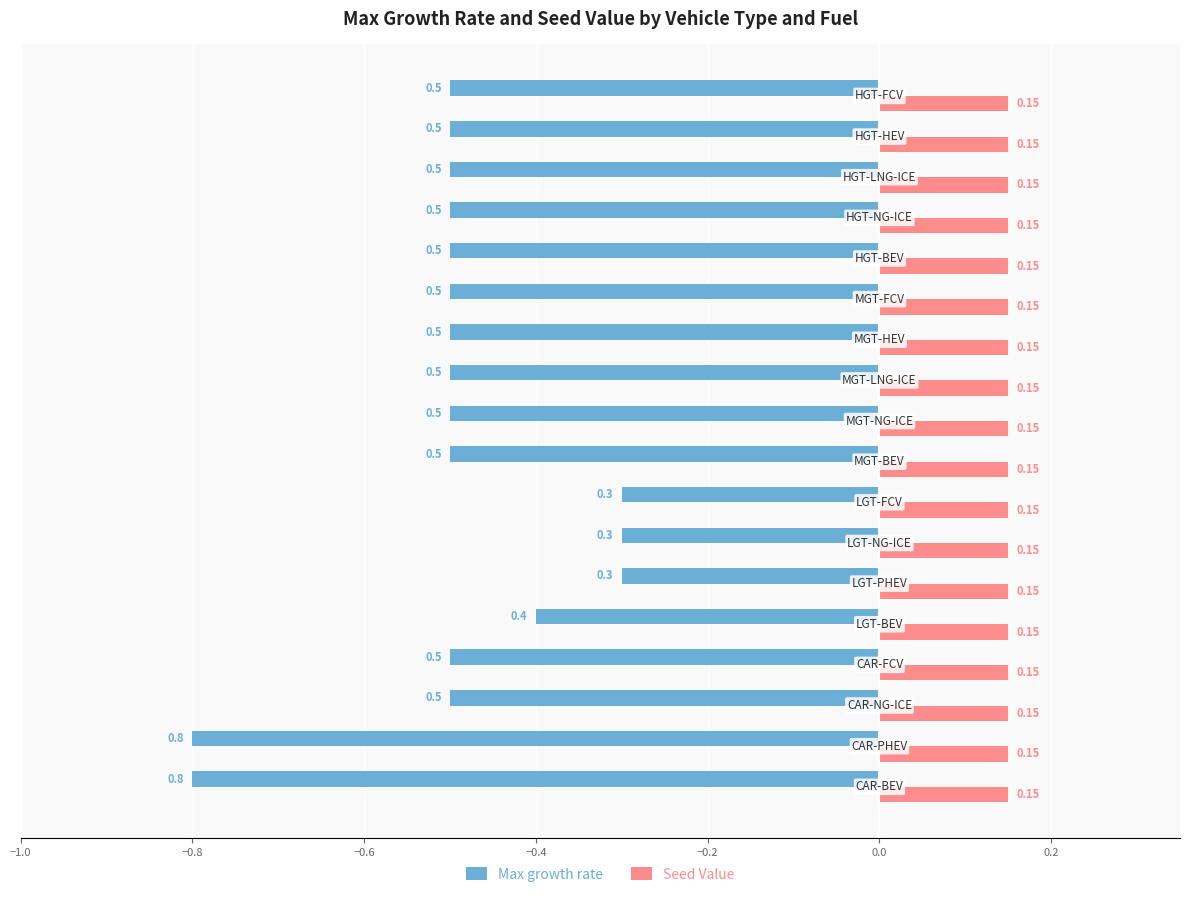

At how many categories does at least one series exceed 0?

18